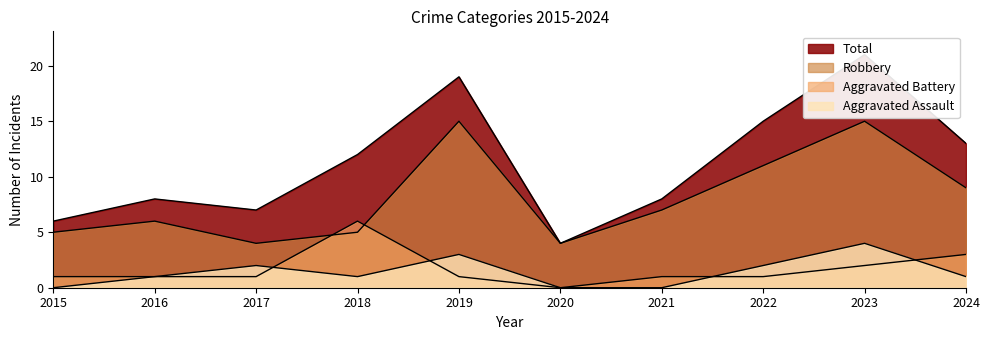

What is the value of the Total point at the 2nd from the left?

8